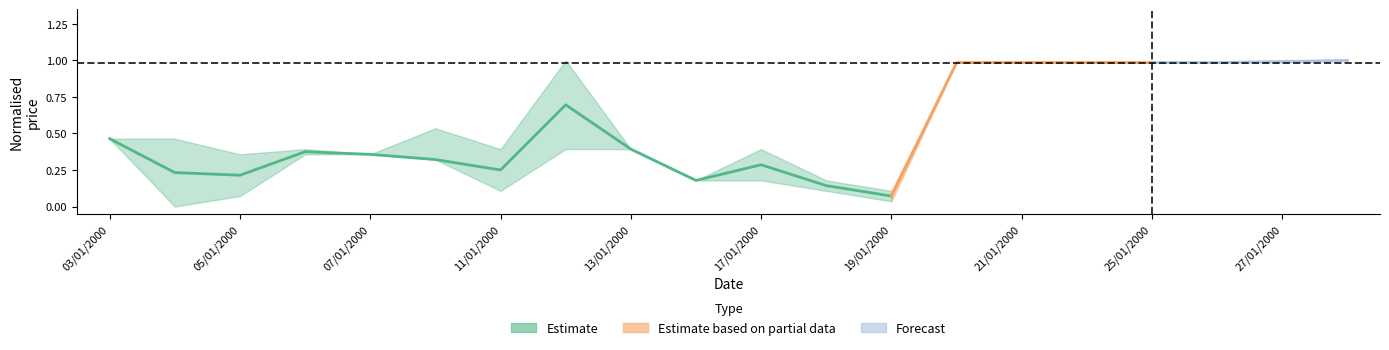

At which category does High reach its first local valley?

05/01/2000